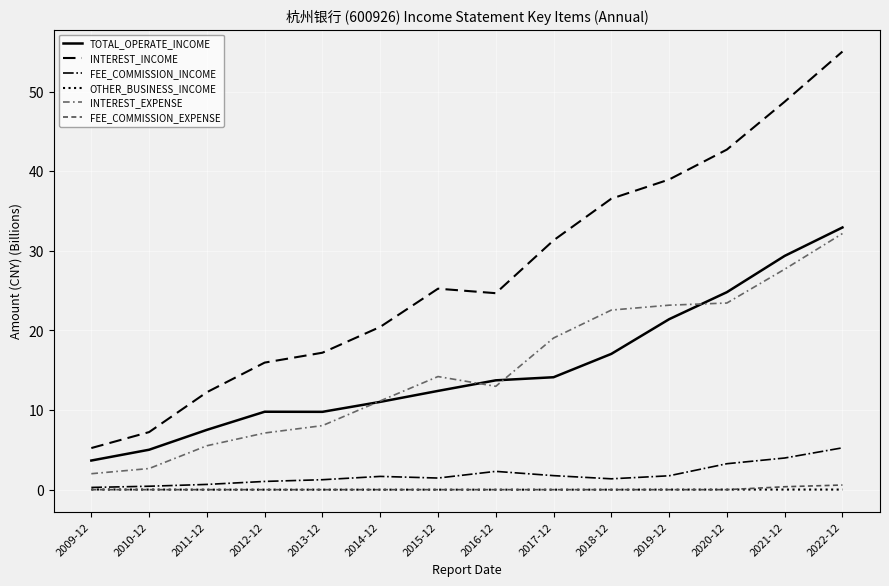

Which series has the largest total across all categories?

INTEREST_INCOME